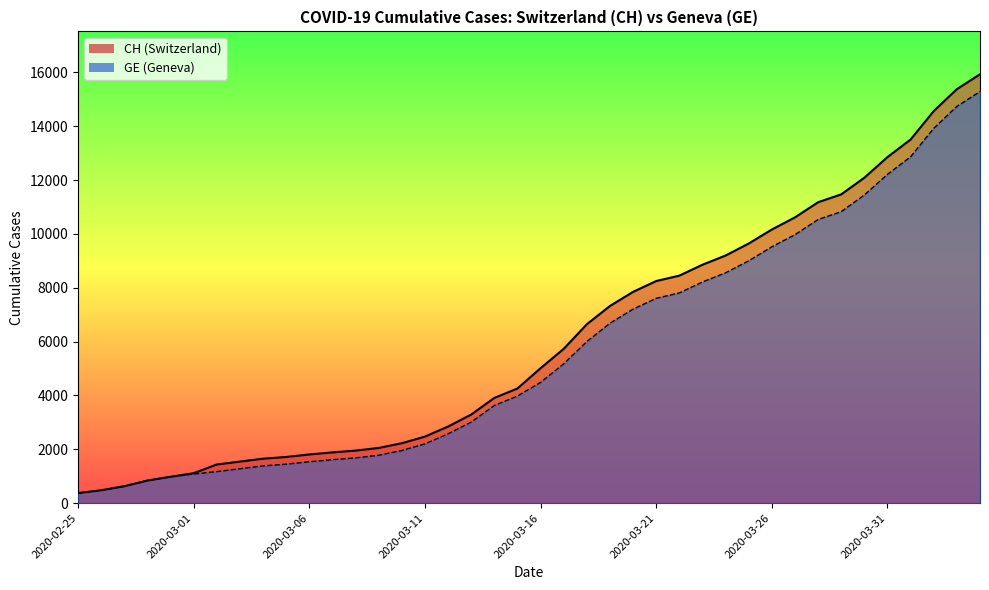

Is it true that GE equals 6127 at 2020-03-14?

False